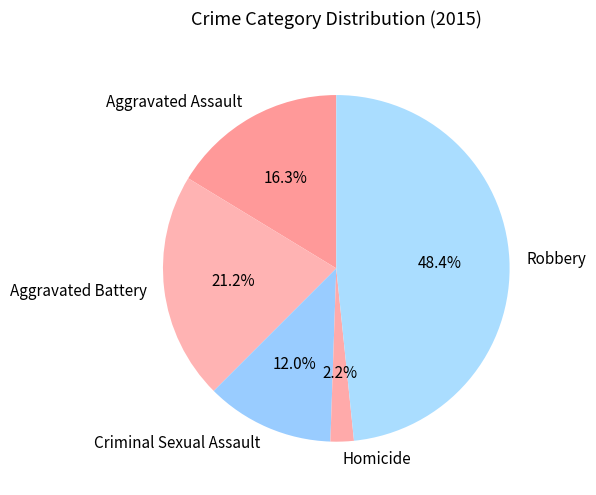

Count the number of slices in the pie.

5